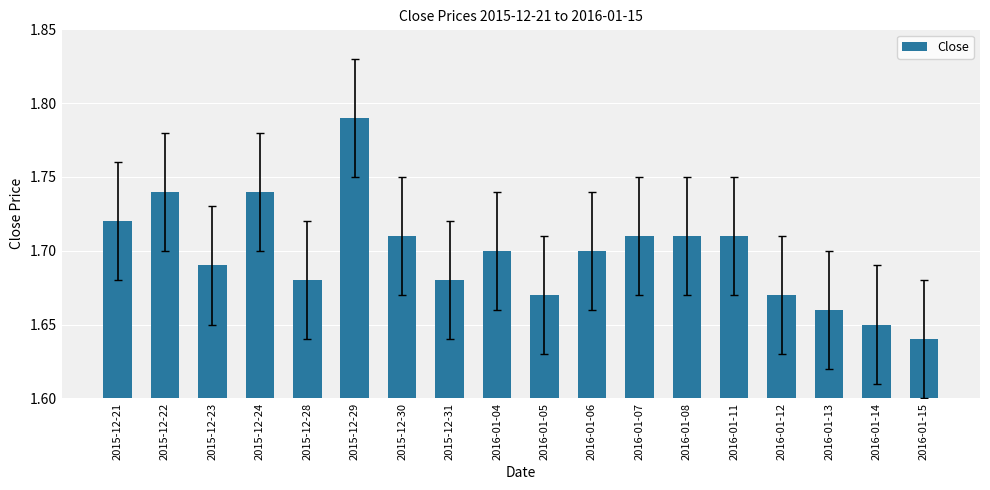

The chart shows a value of 0.5 at 2015-12-24. True or false?

False